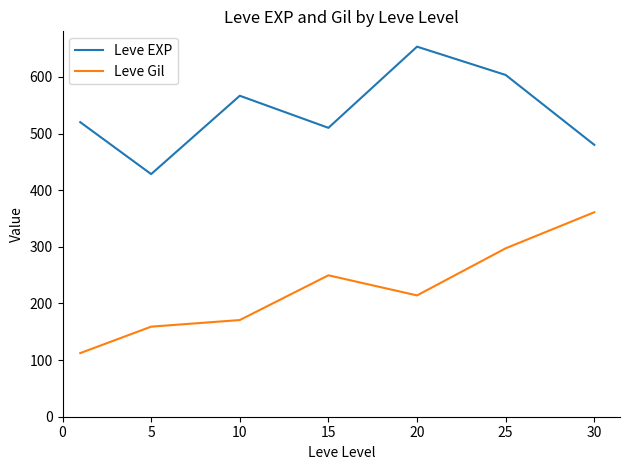

Rank the series by their average value, from lowest to highest.

Leve Gil, Leve EXP